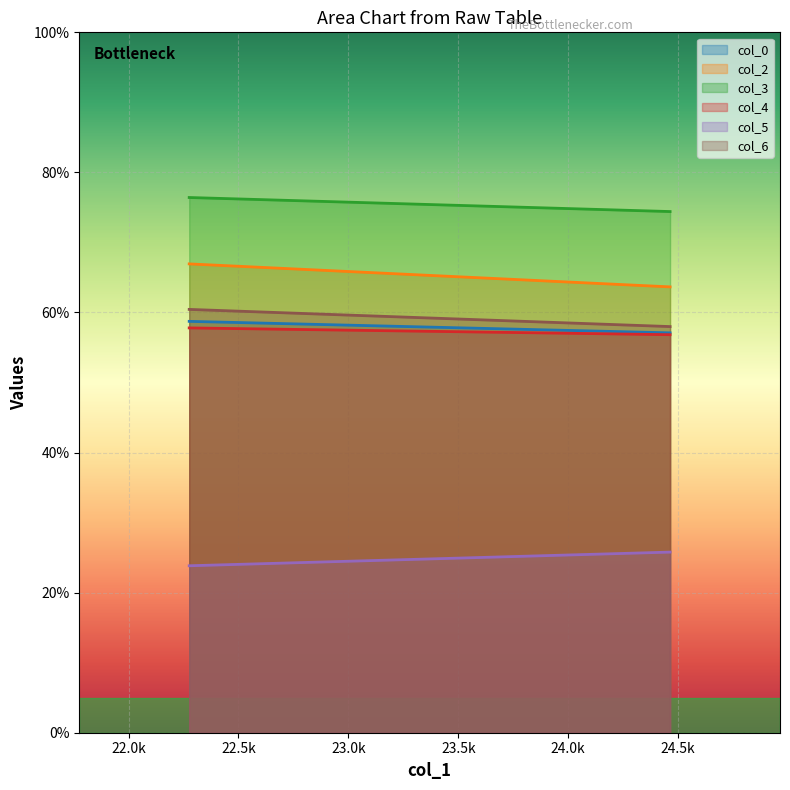

Which series has the largest range (max minus min)?

col_2